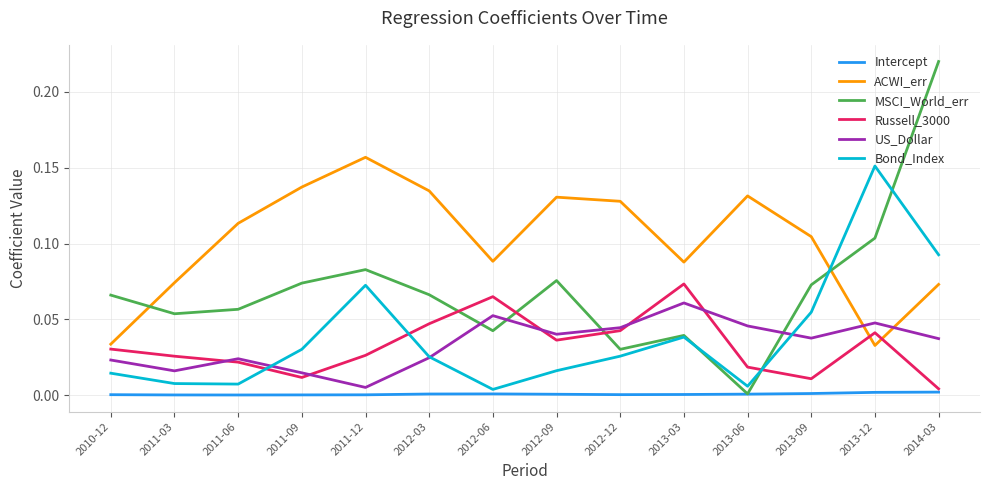

What is the total value across all series at 2012-06?

0.3